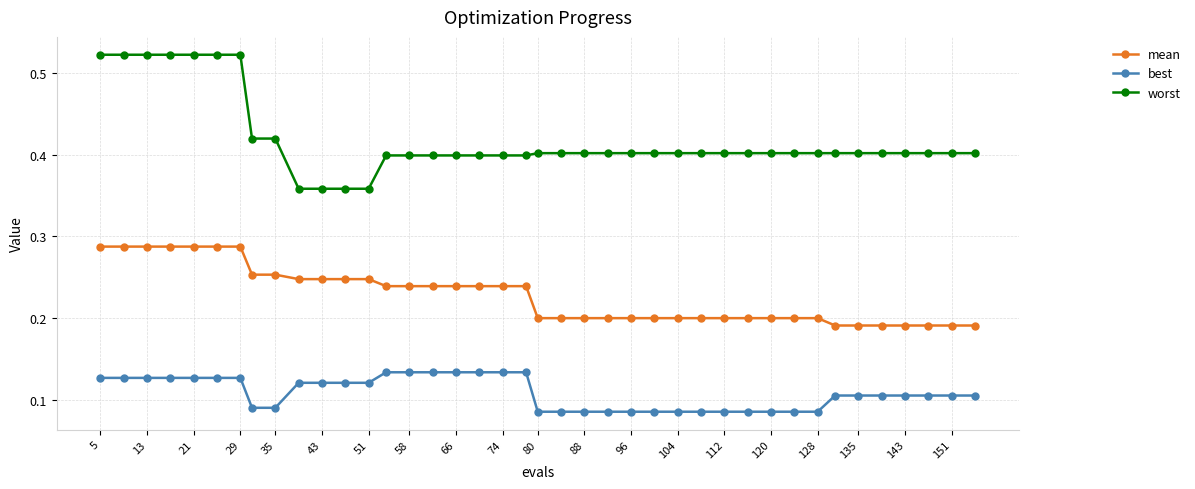

Count the best values in the range 0 to 1.

40